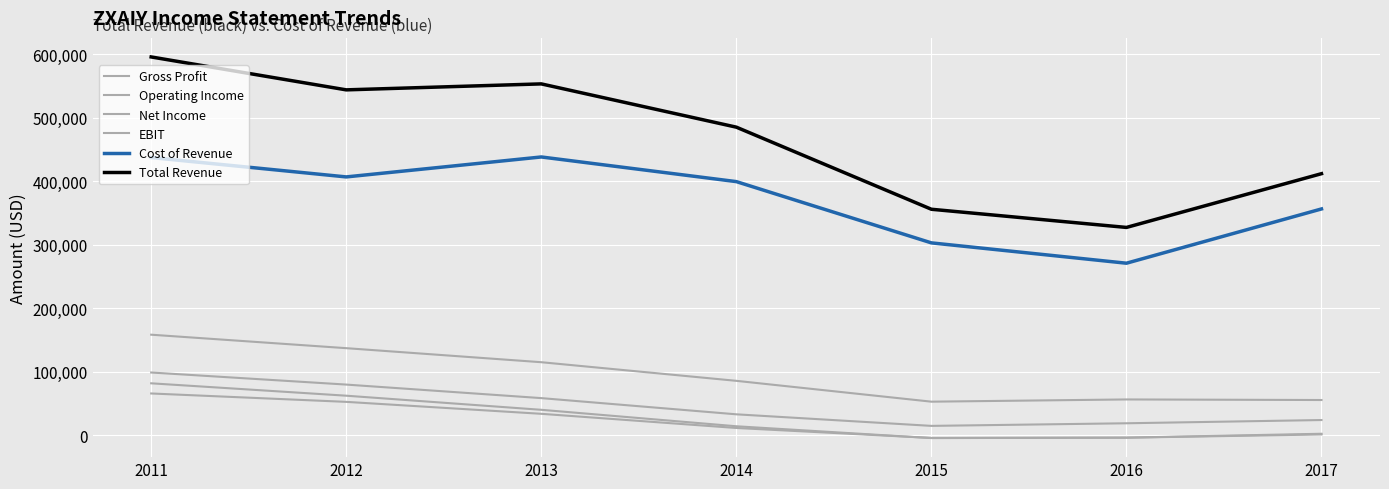

How many lines are shown in the chart?

6